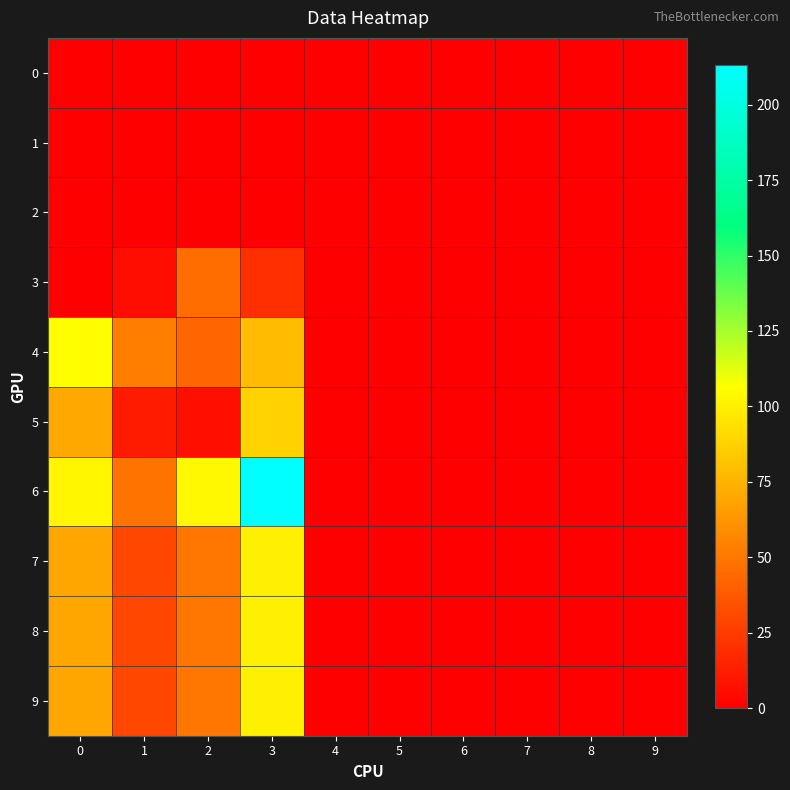

List the series in order of their peak value, lowest first.

0, 1, 2, 3, 5, 7, 8, 9, 4, 6